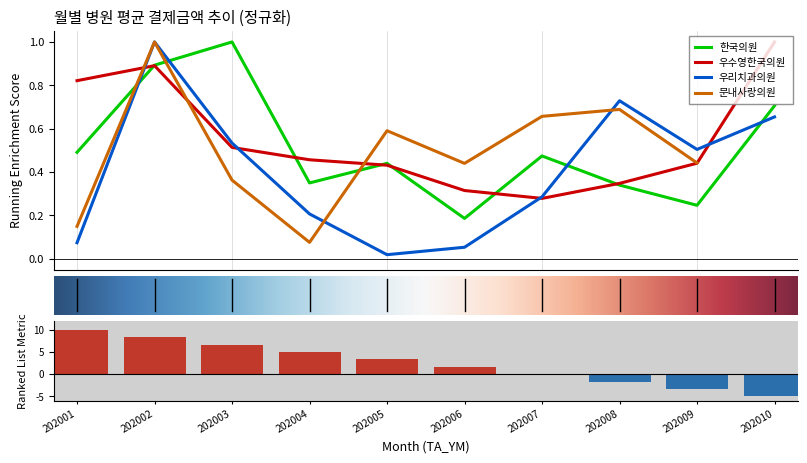

Count the 우수영한국의원 values in the range 0 to 1.

10